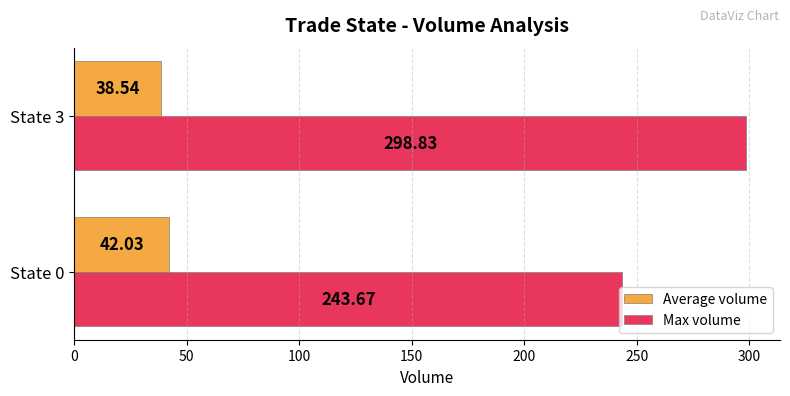

List the series in order of their overall mean, highest first.

Max volume, Average volume